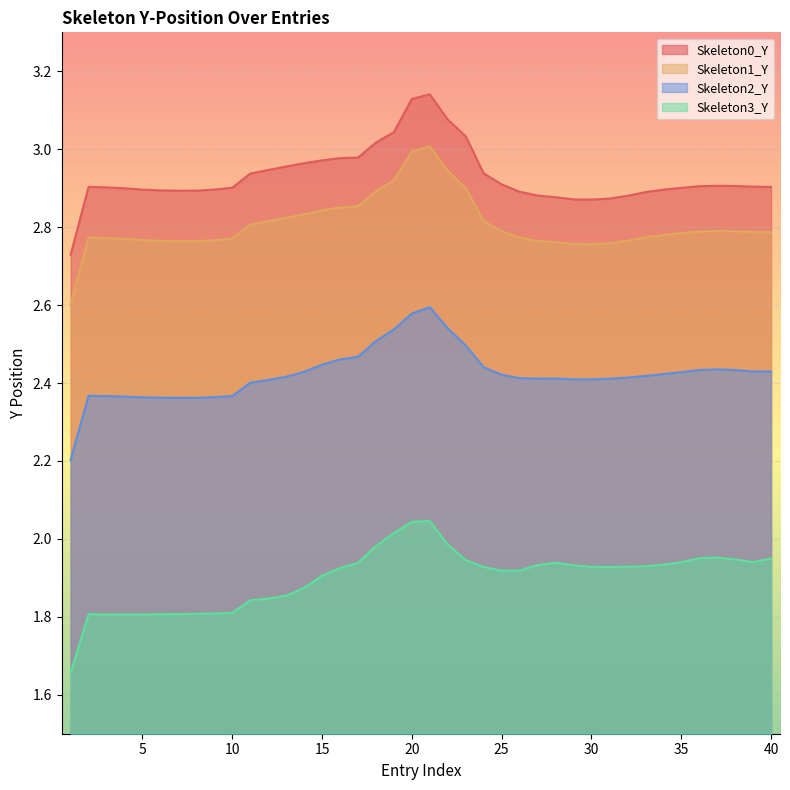

Rank the series at 25 from lowest to highest value.

Skeleton3_Y, Skeleton2_Y, Skeleton1_Y, Skeleton0_Y